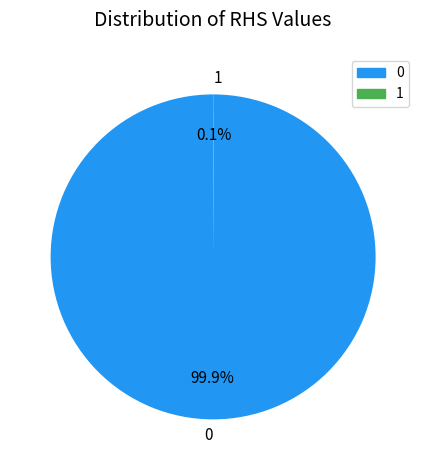

Does 0 account for over 50% of the chart?

Yes